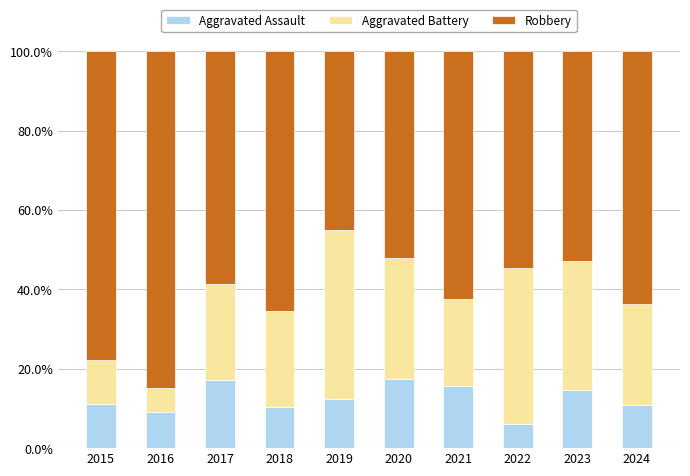

The Aggravated Assault series shows 16.6 at 2018. True or false?

False